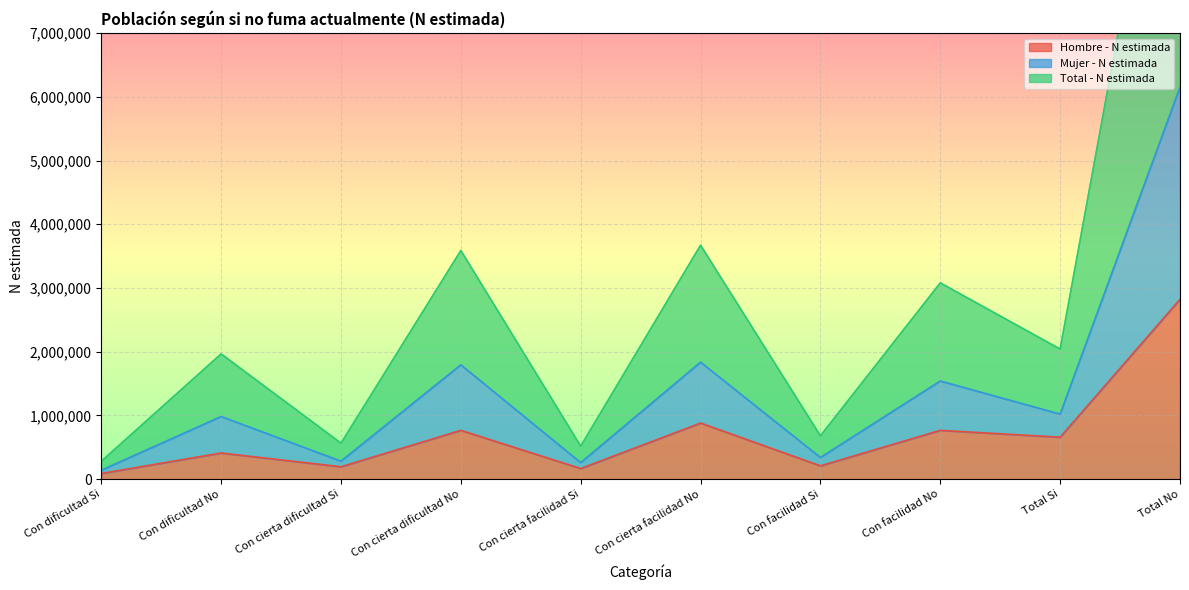

What is the average value of the Hombre - N estimada series?

696028